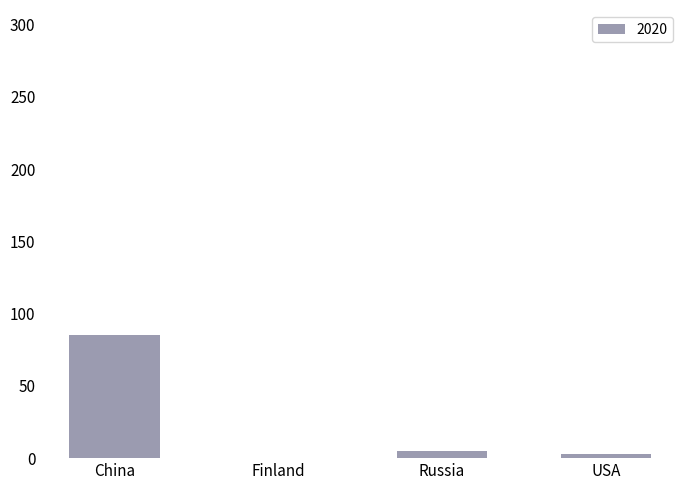

Reading right to left, transcribe all the data shown in this chart.

USA=3	Russia=5	Finland=0	China=85